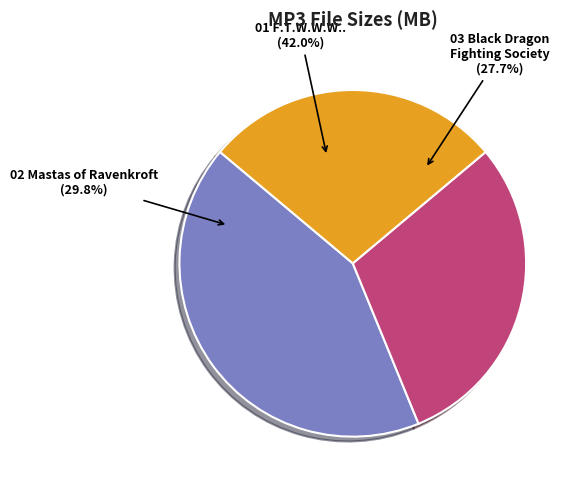

Which category has the smallest portion of the pie?

03 Black Dragon Fighting Society.mp3